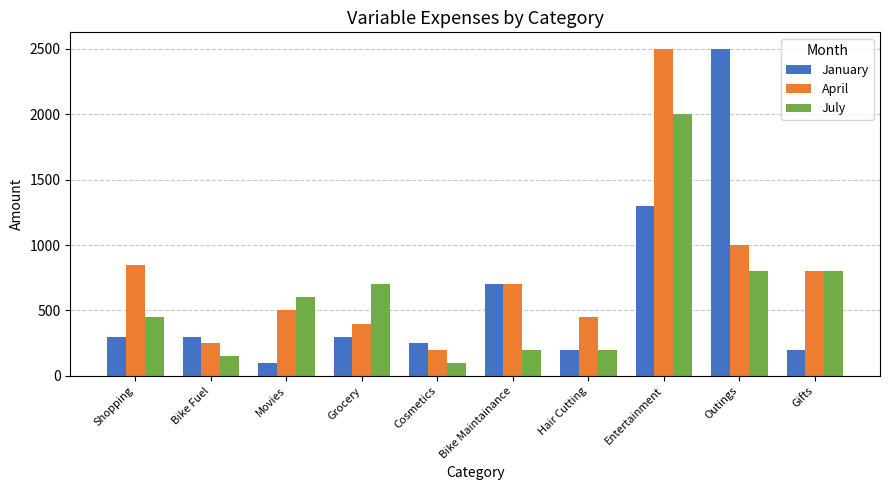

Which category has the highest value in the July series?

Entertainment